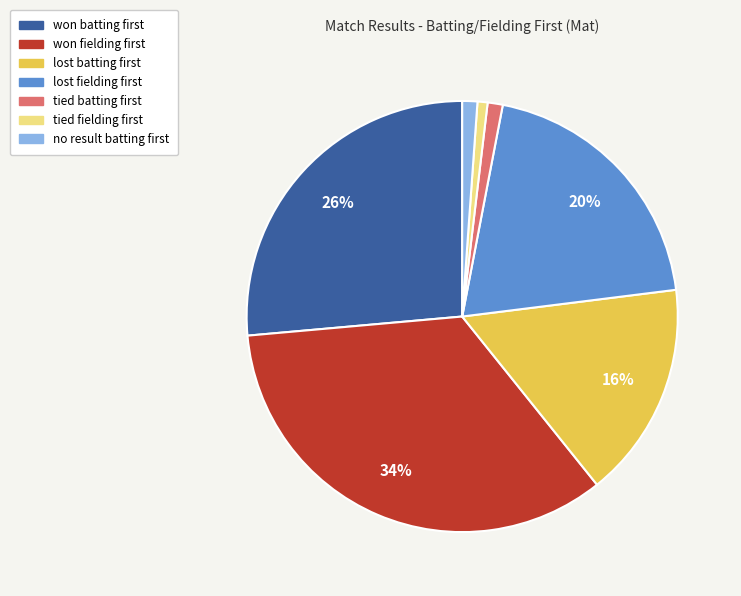

Which category has the biggest portion of the pie?

won fielding first